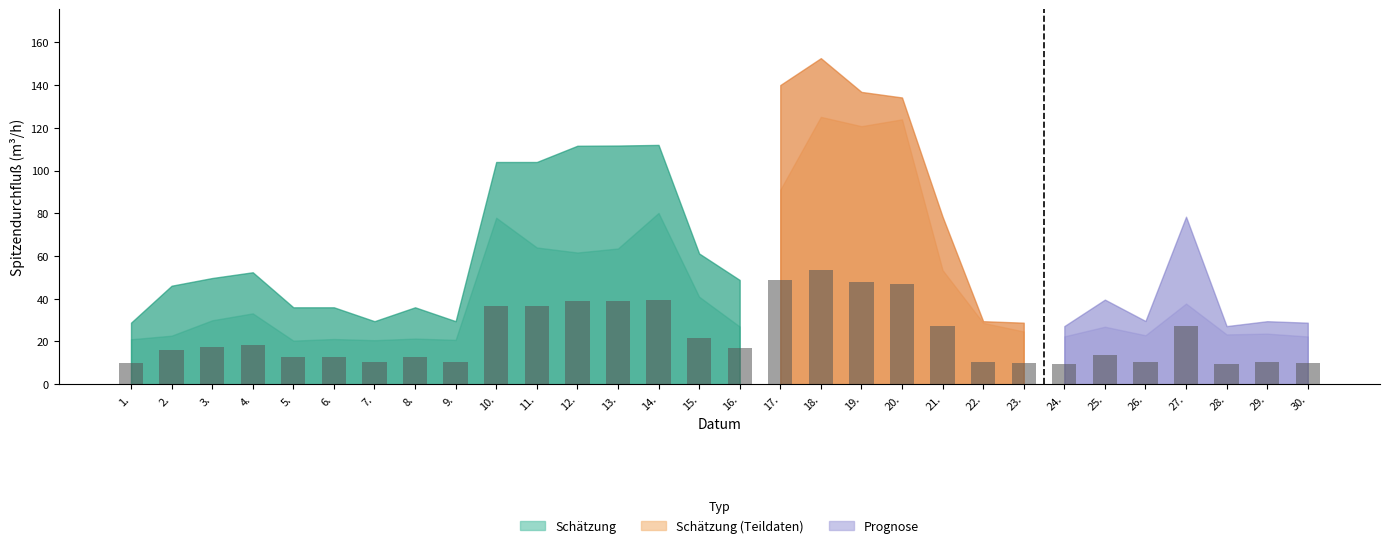

What is the label of the 5th bar from the right?

26.